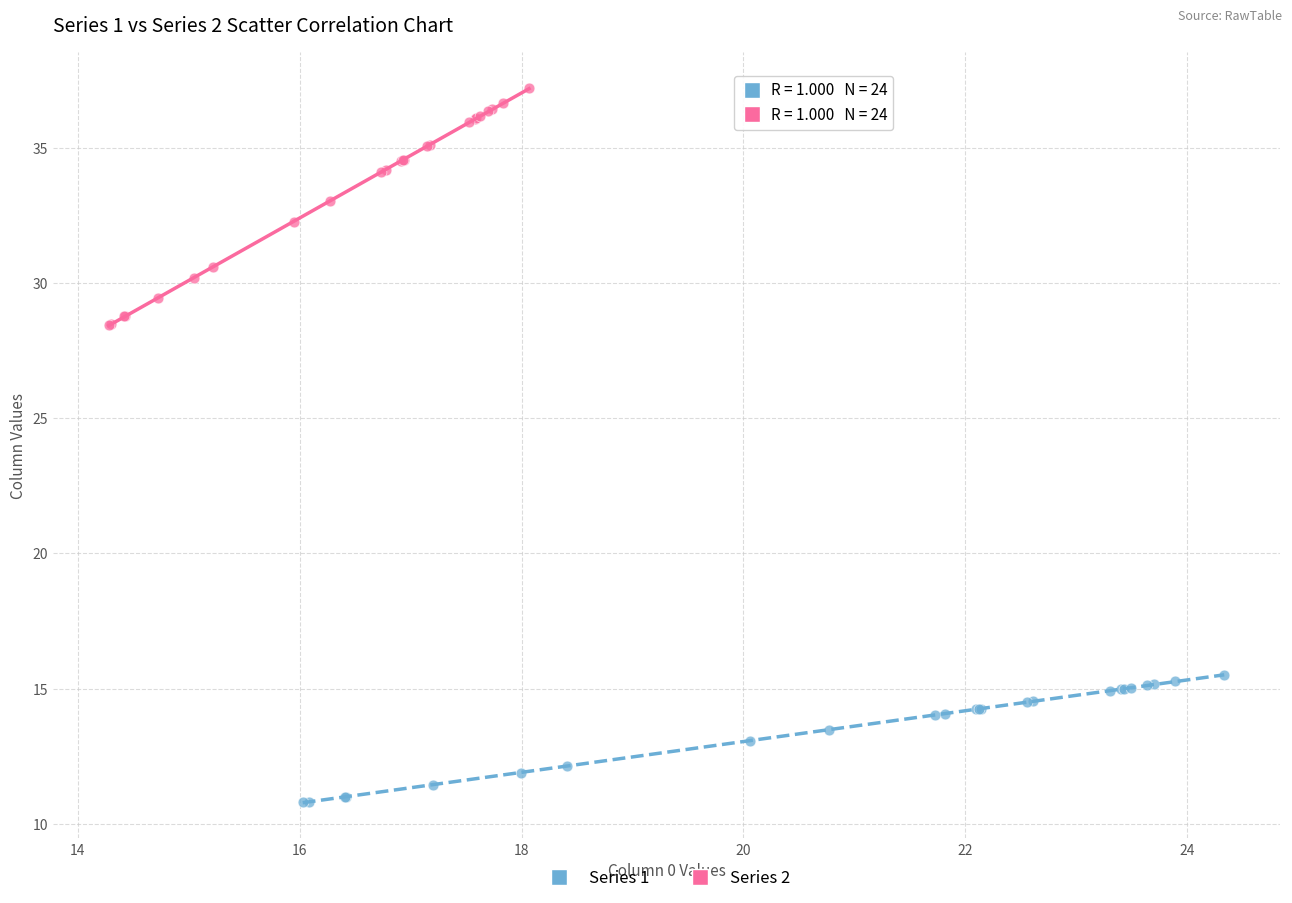

Which series contains the lowest Y value?

Series 1